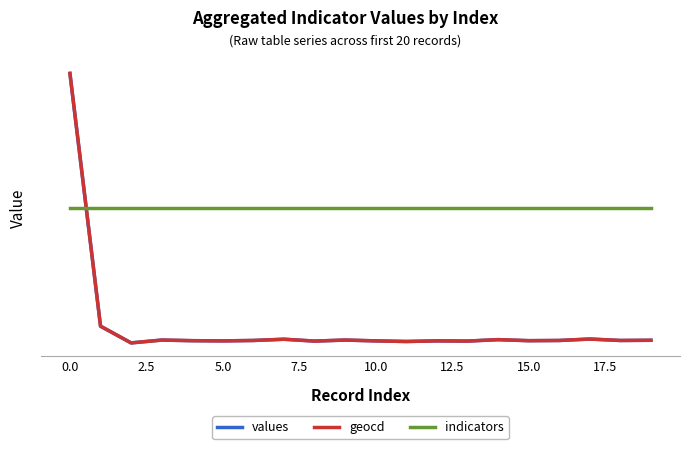

What is the difference between the maximum and minimum values in the values series?

1.0